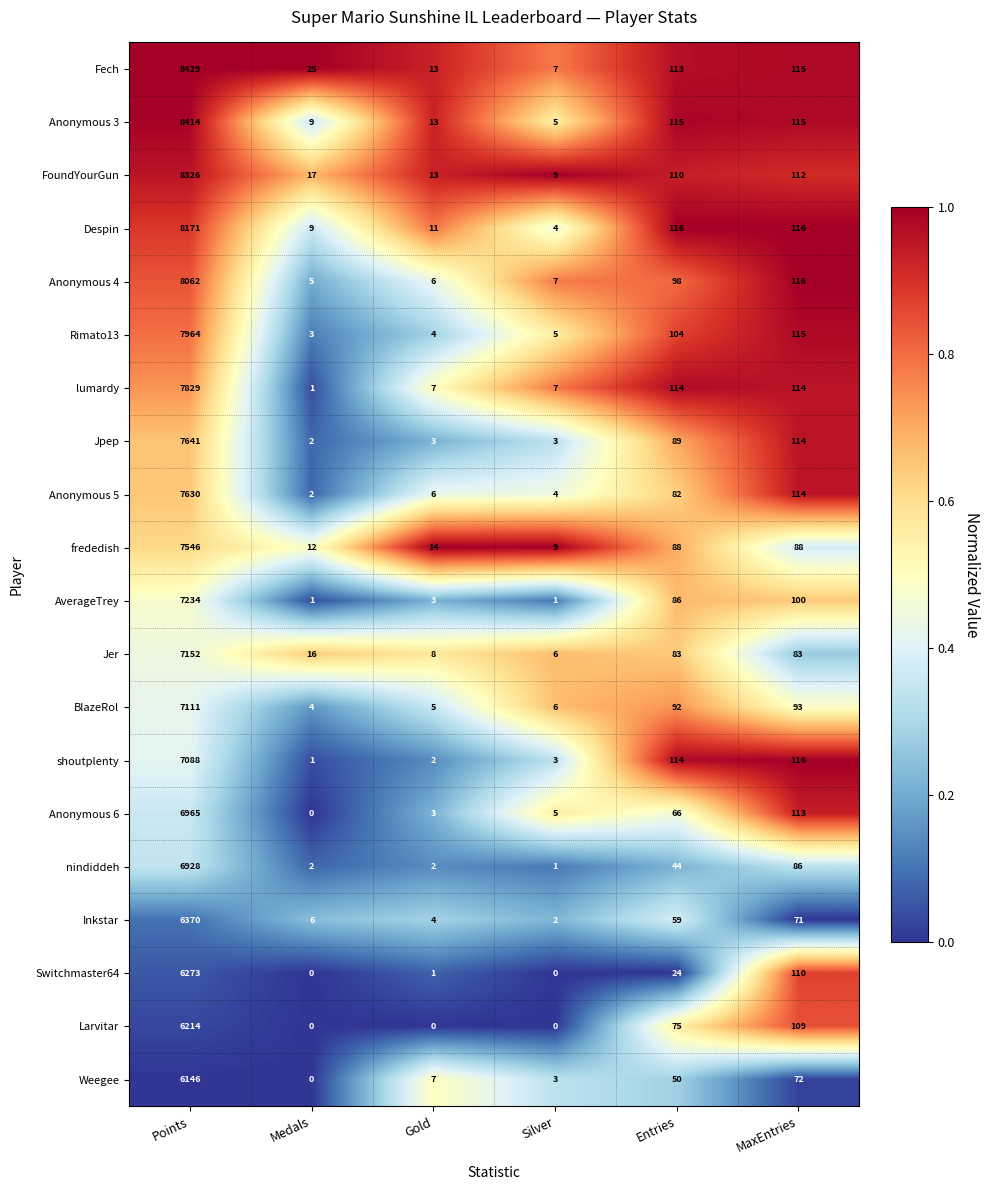

Which series has the widest spread of values?

Fech